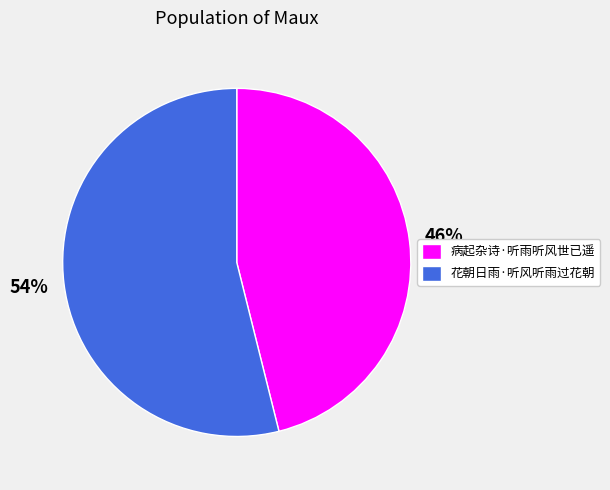

To the nearest percent, what is the difference between the 花朝日雨·听风听雨过花朝 and 病起杂诗·听雨听风世已遥 slice percentages?

8%